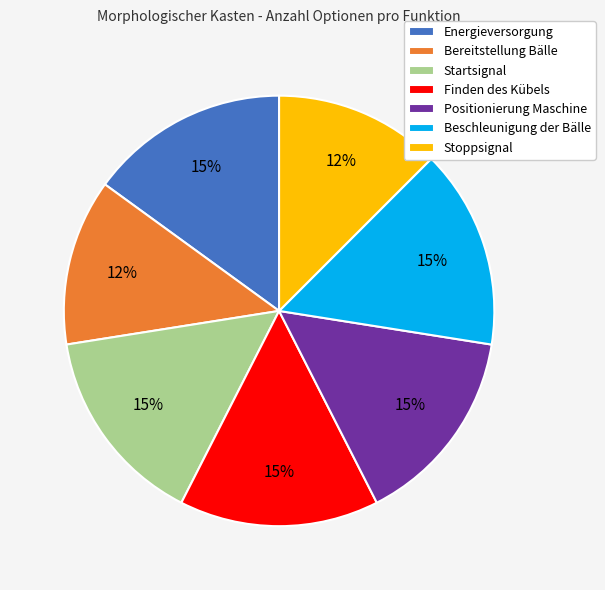

Is Bereitstellung Bälle the majority of the pie?

No